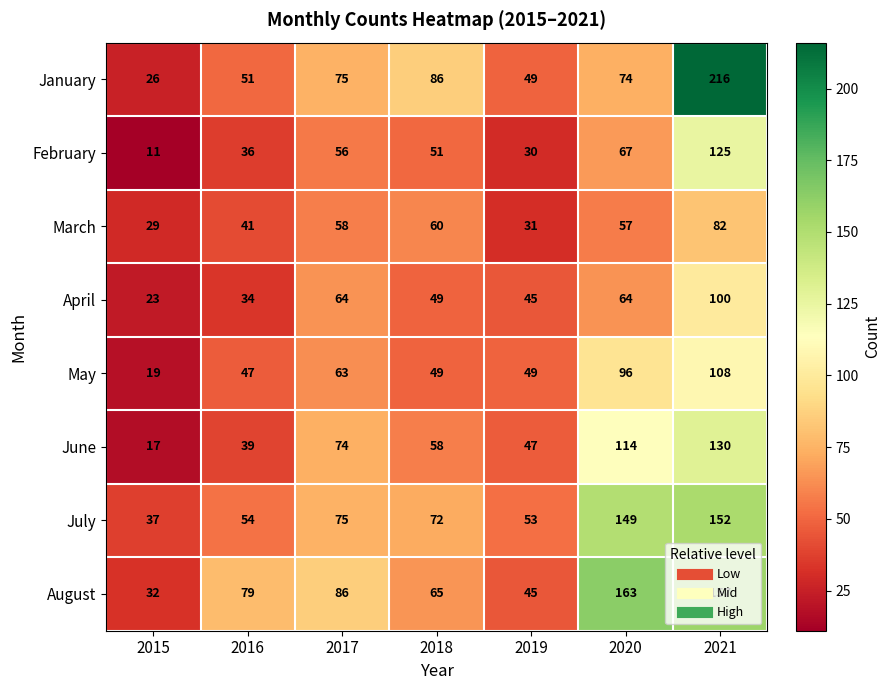

What is the difference between the maximum and minimum values in the February series?

114